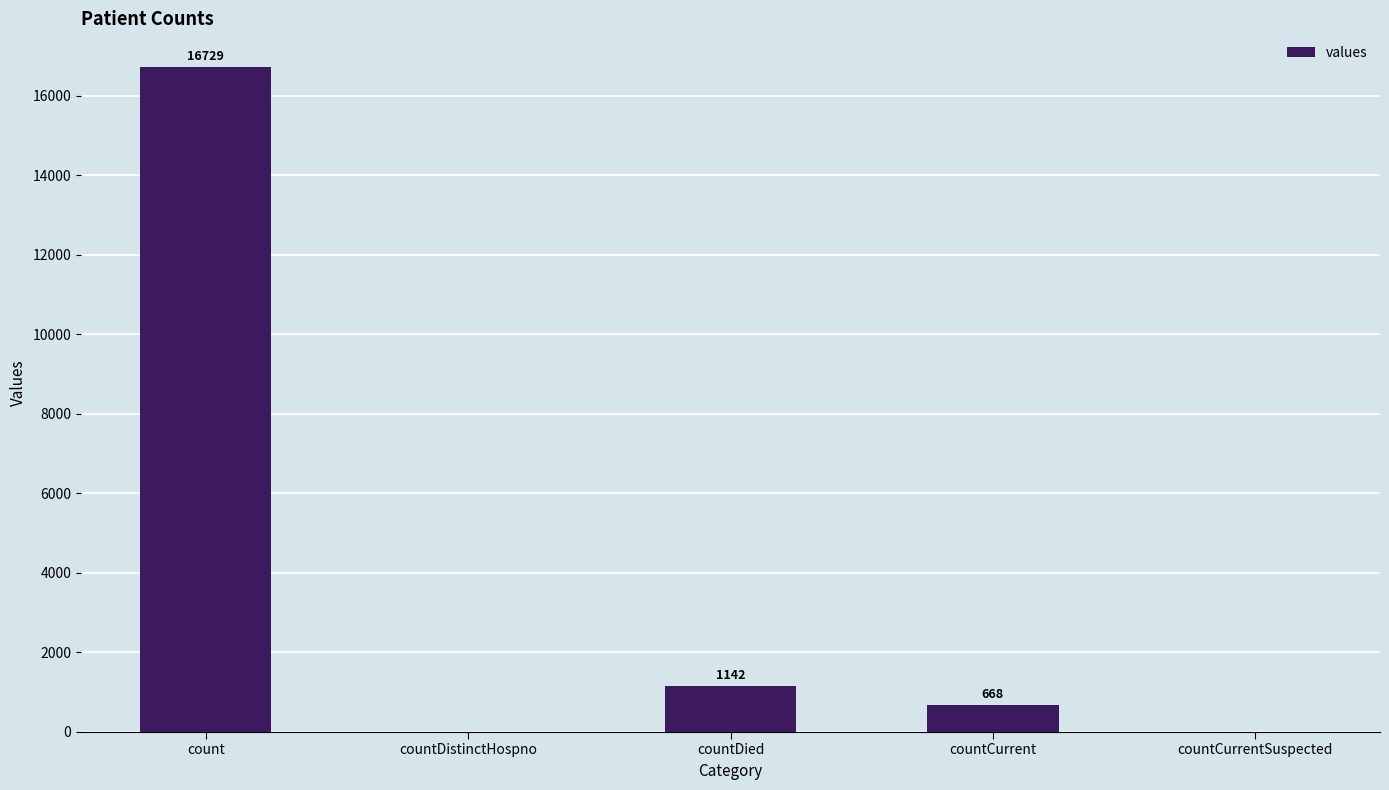

At which label does the data first exceed 668?

count